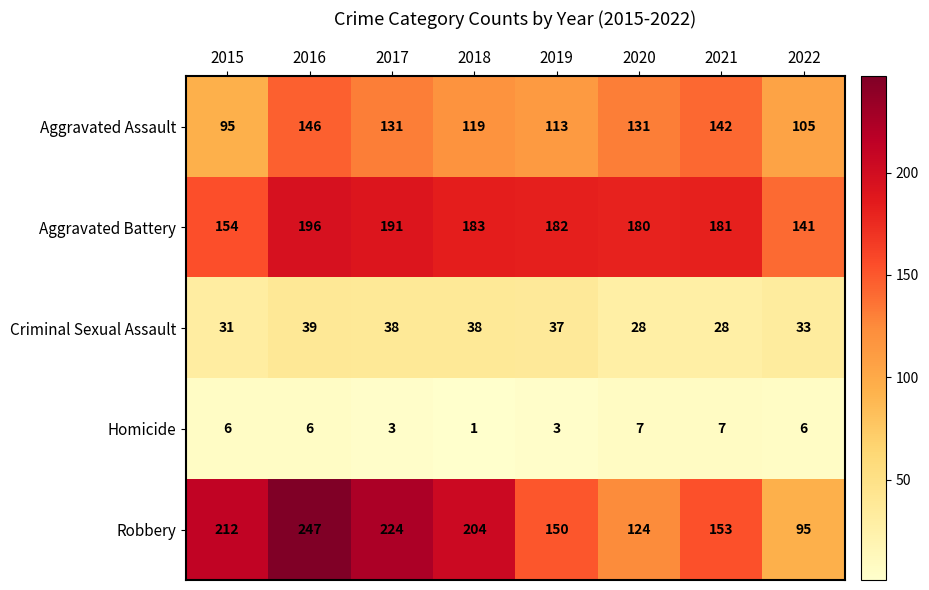

True or false: Criminal Sexual Assault has a value of 33 at 2022.

True